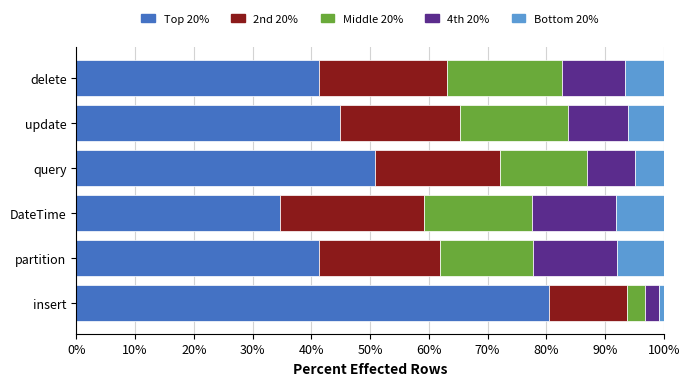

What is the maximum value for Top 20%?

80.5